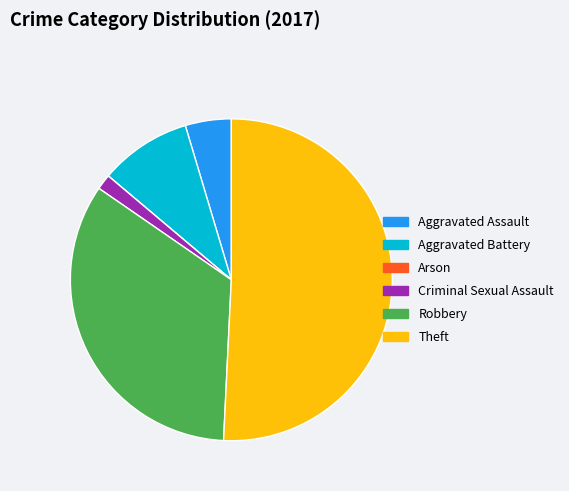

Which slice is the largest?

Theft